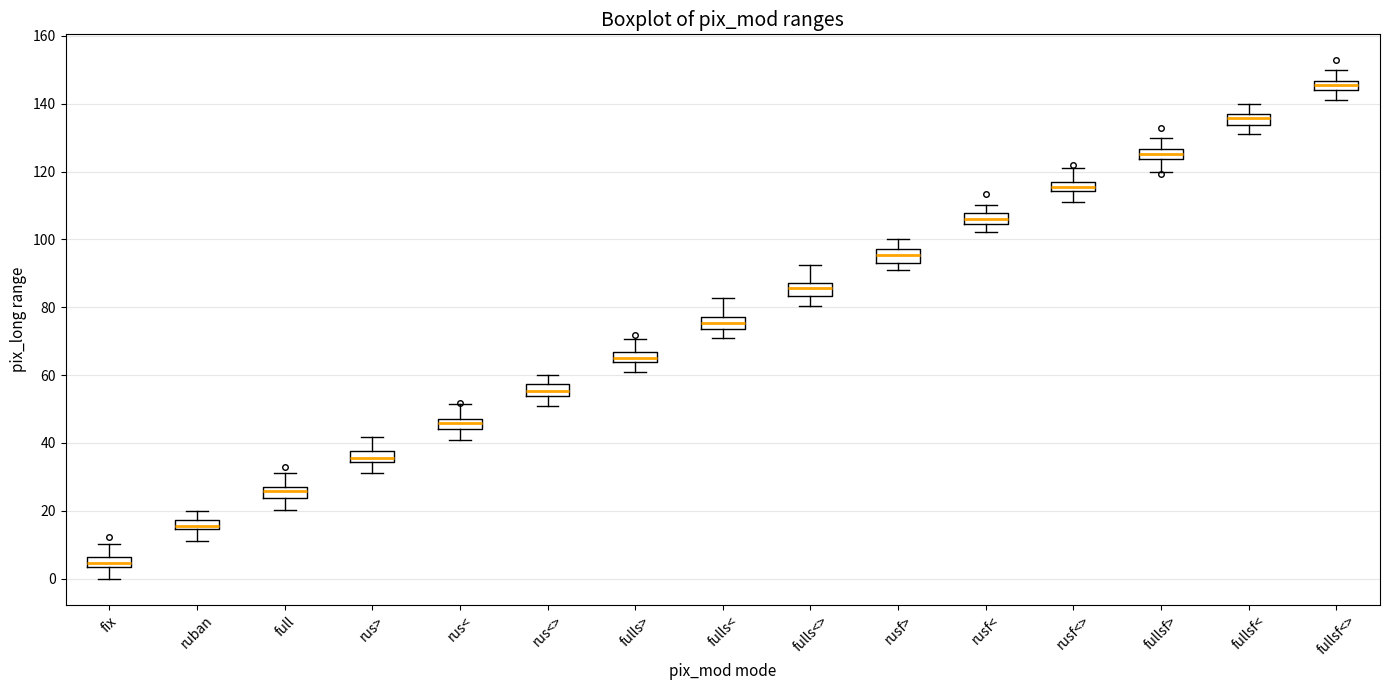

Where does the upper whisker of the box for fulls> end on the y-axis? The values are not printed on the chart, so give them approximately, as read against the axis.

70